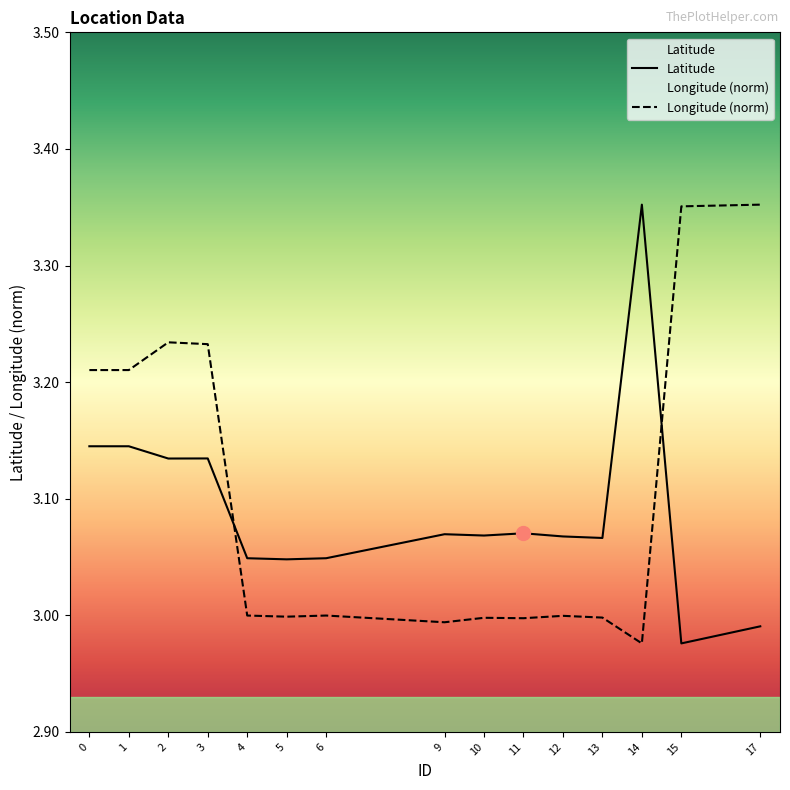

At which category is the sum across all series the highest?

2